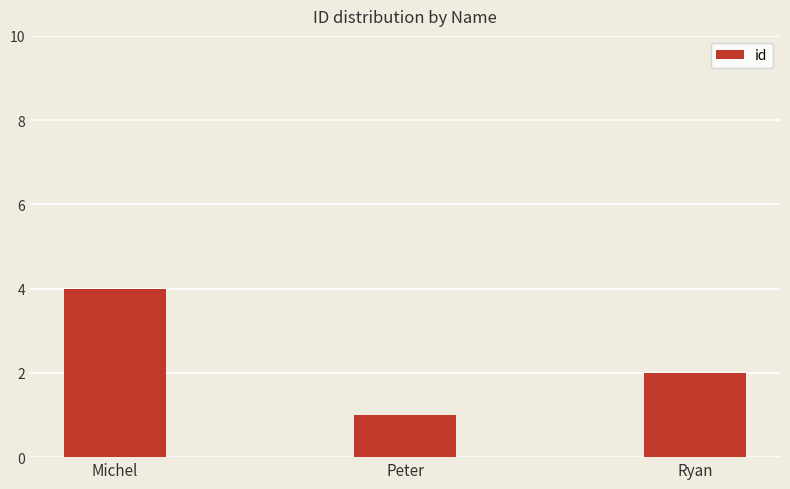

What is the sum of all values?

7